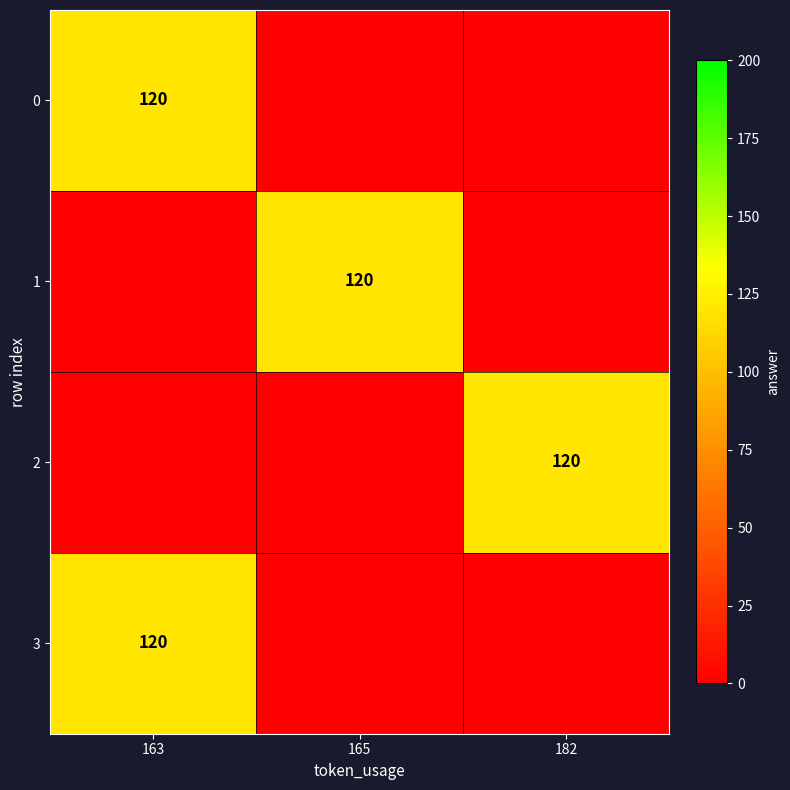

At which category does the chart reach its peak across all series?

163